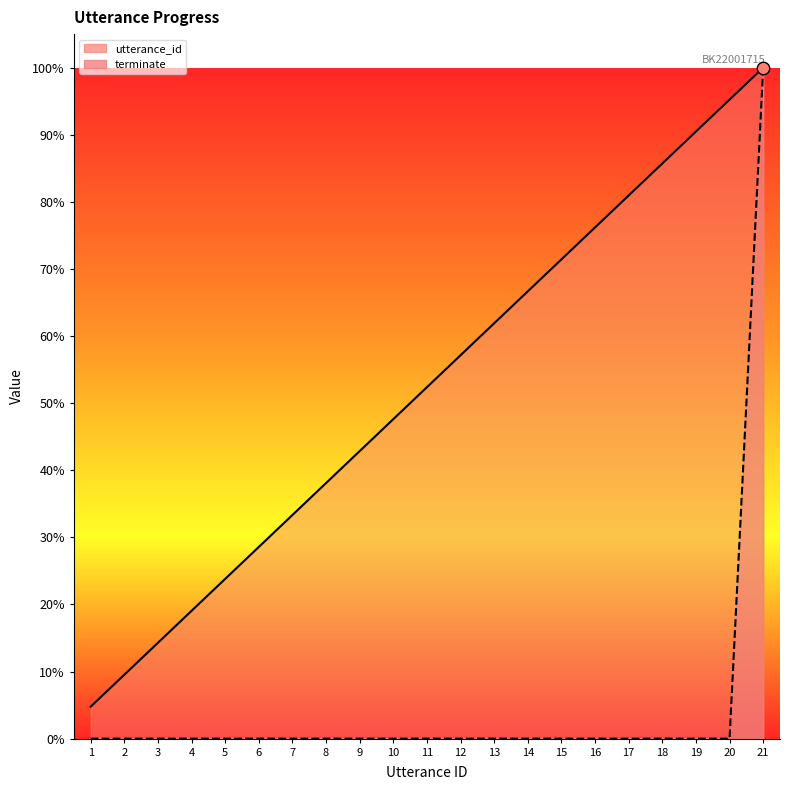

What is the total value across all series at 2?

0.1